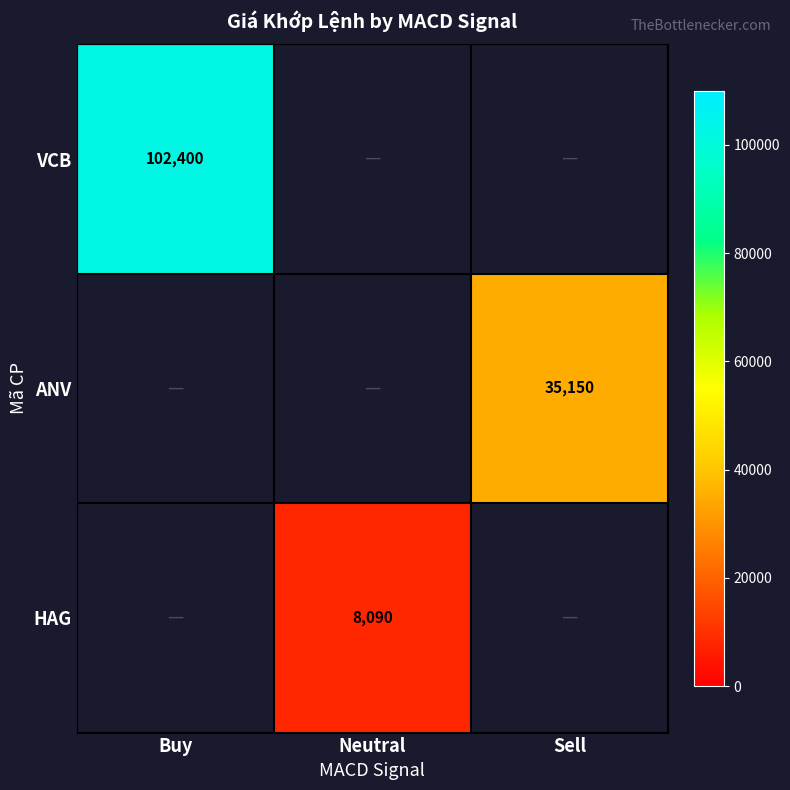

True or false: VCB has a value of 102400 at Buy.

True